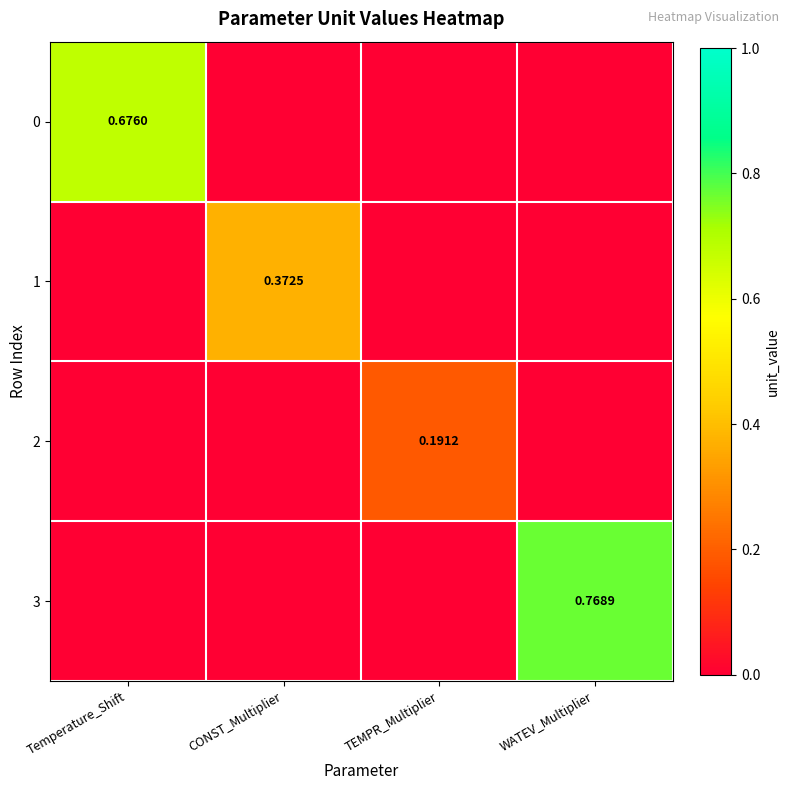

What is the spread (max minus min) of values at CONST_Multiplier?

0.4